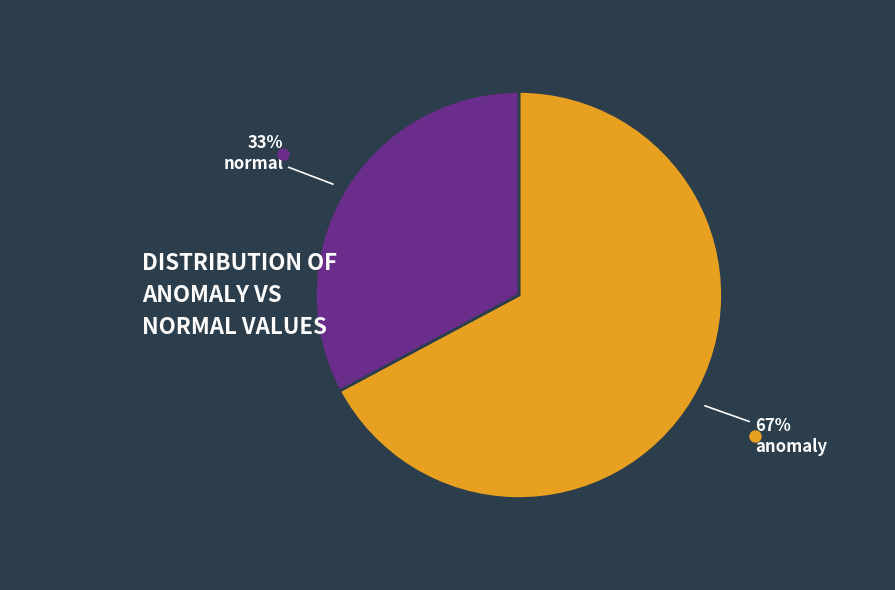

To the nearest percent, what is the average slice percentage?

50%